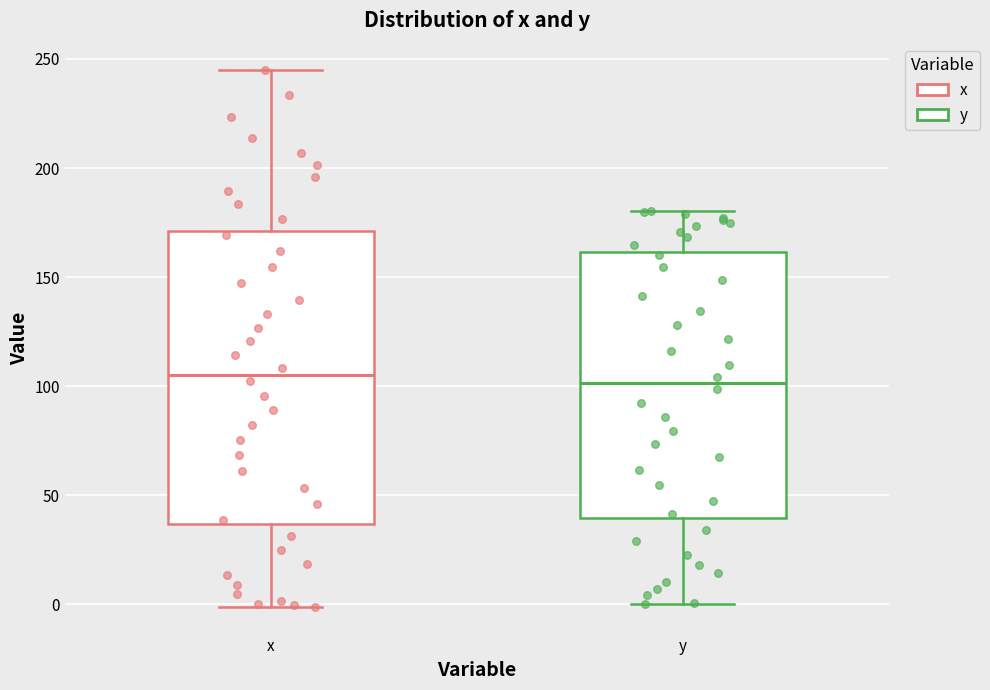

Where does the lower whisker of the box for x end on the y-axis? The values are not printed on the chart, so give them approximately, as read against the axis.

0